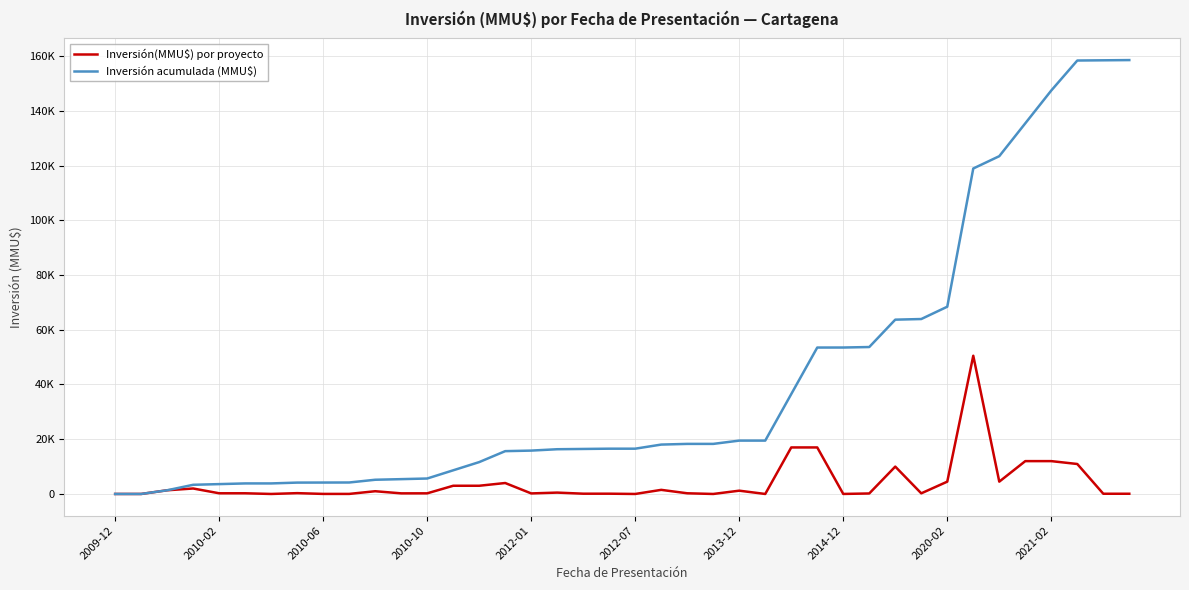

Which series has the largest total across all categories?

Inversión acumulada (MMU$)